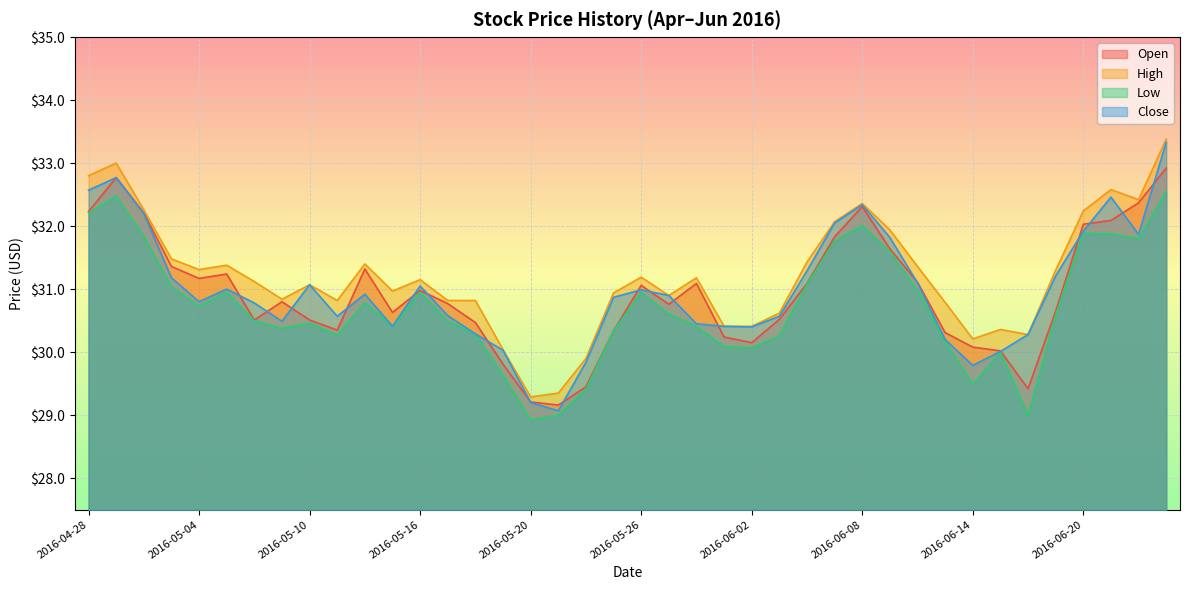

Reading left to right, list all the values displayed in this chart.

Open: 32.2	32.8	32.2	31.4	31.2	31.2	30.5	30.8	30.5	30.4	31.3	30.6	31.0	30.8	30.5	29.8	29.2	29.2	29.5	30.3	31.1	30.8	31.1	30.2	30.1	30.5	31.1	31.8	32.3	31.6	31.1	30.3	30.1	30.0	29.4	30.6	32.0	32.1	32.4	32.9
High: 32.8	33.0	32.3	31.5	31.3	31.4	31.1	30.8	31.1	30.8	31.4	31.0	31.1	30.8	30.8	30.0	29.3	29.4	29.9	30.9	31.2	30.9	31.2	30.4	30.4	30.6	31.4	32.1	32.4	31.9	31.4	30.8	30.2	30.4	30.3	31.3	32.2	32.6	32.4	33.4
Low: 32.2	32.5	31.8	31.0	30.7	31.0	30.5	30.4	30.5	30.3	30.8	30.4	31.0	30.5	30.3	29.6	28.9	29.0	29.4	30.3	31.0	30.6	30.4	30.1	30.1	30.3	31.1	31.8	32.0	31.6	31.0	30.2	29.5	30.0	29.0	30.6	31.9	31.9	31.8	32.5
Close: 32.6	32.8	32.2	31.2	30.8	31.0	30.8	30.5	31.1	30.6	30.9	30.4	31.0	30.6	30.3	30.0	29.2	29.1	29.8	30.9	31.0	30.9	30.5	30.4	30.4	30.6	31.3	32.0	32.3	31.8	31.1	30.2	29.8	30.0	30.3	31.2	31.9	32.5	31.9	33.3